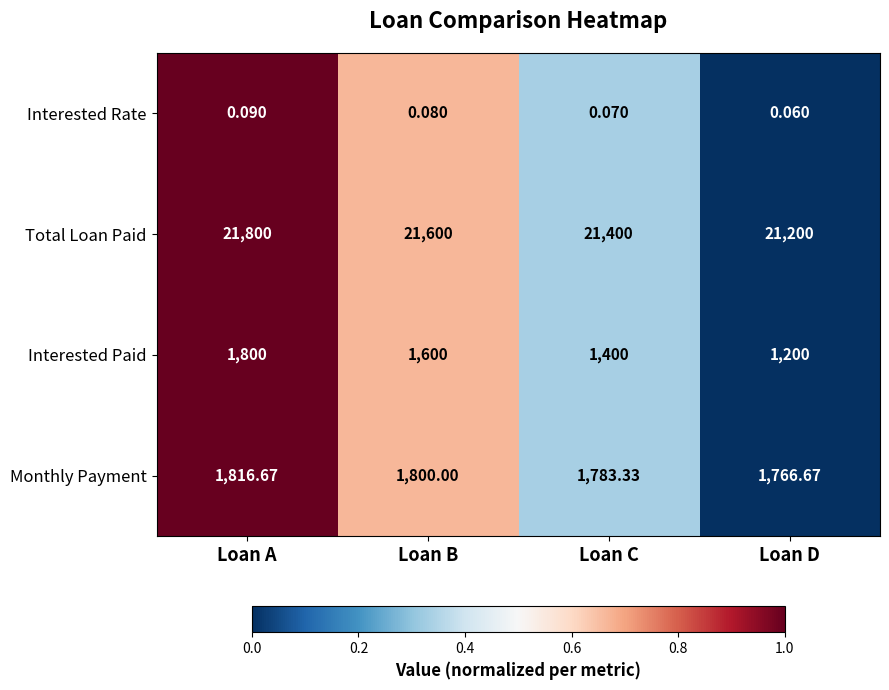

List the series in order of their peak value, highest first.

Total Loan Paid, Monthly Payment, Interested Paid, Interested Rate